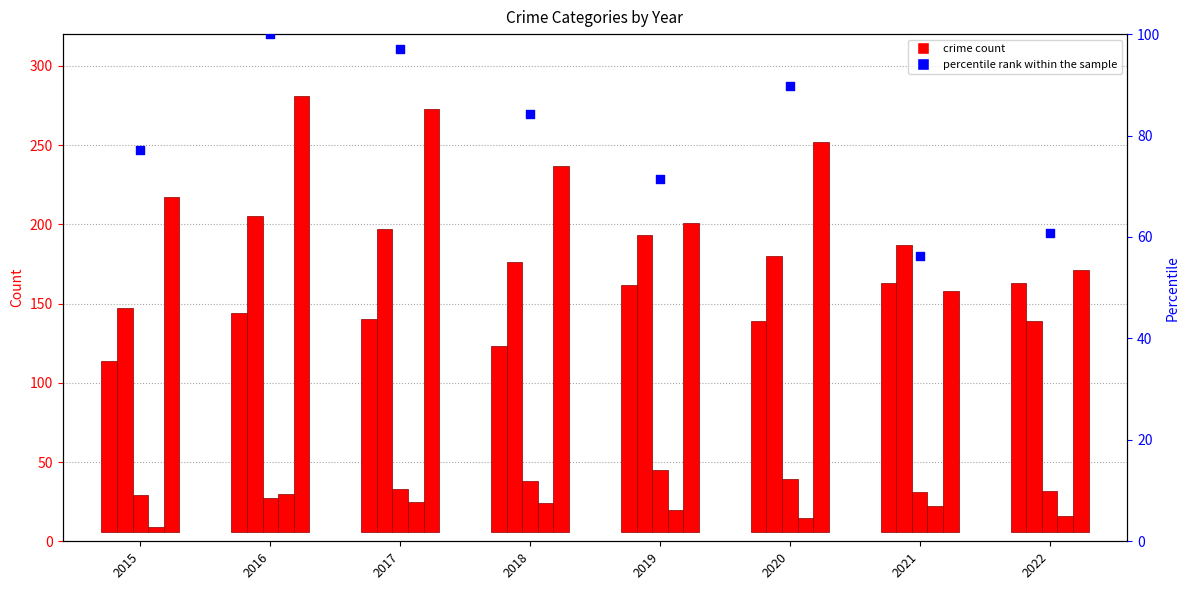

Which series has the largest total across all categories?

Robbery